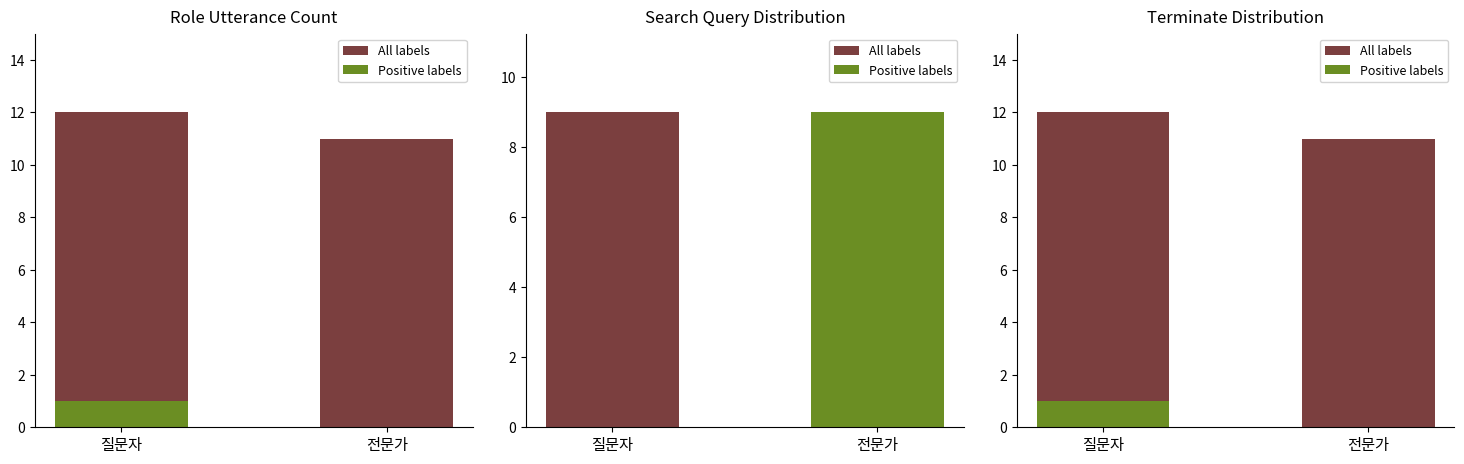

Which series changed the most between 질문자 and 전문가?

All labels